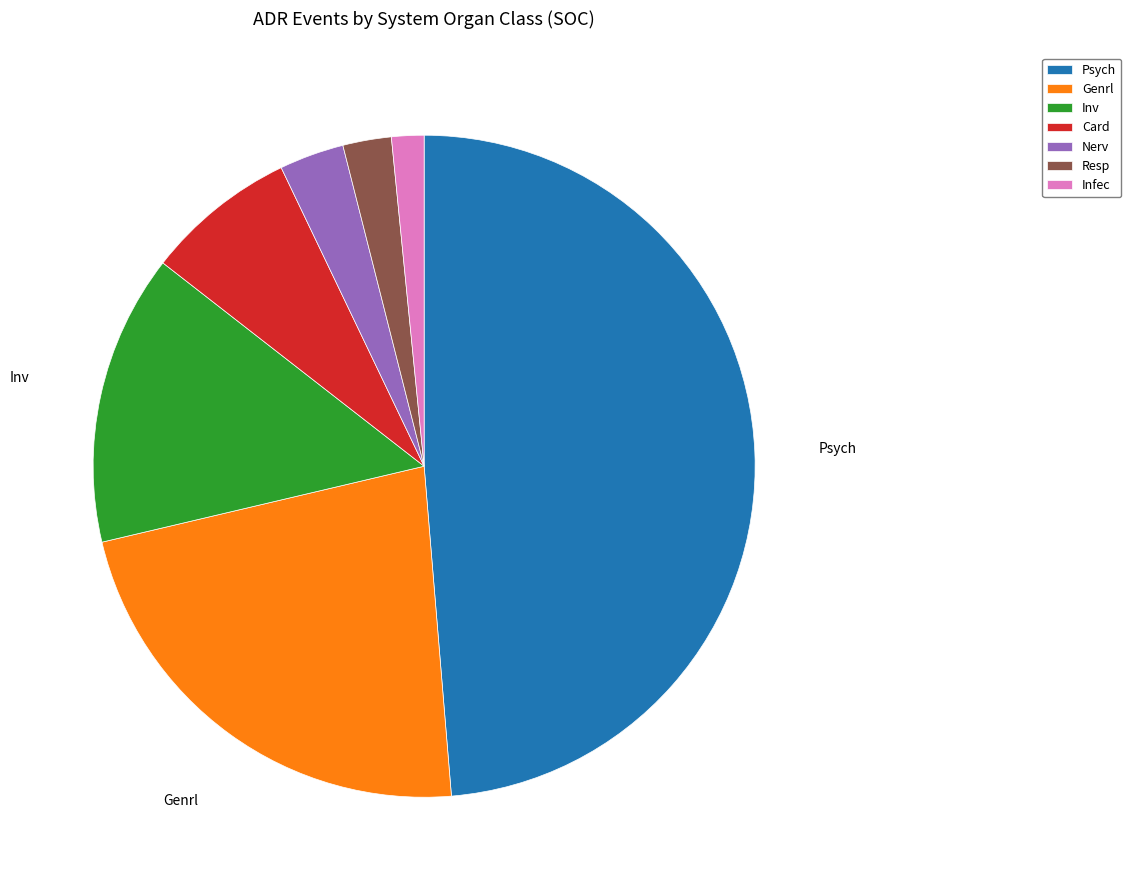

Is the sum of Resp and Card greater than half?

No